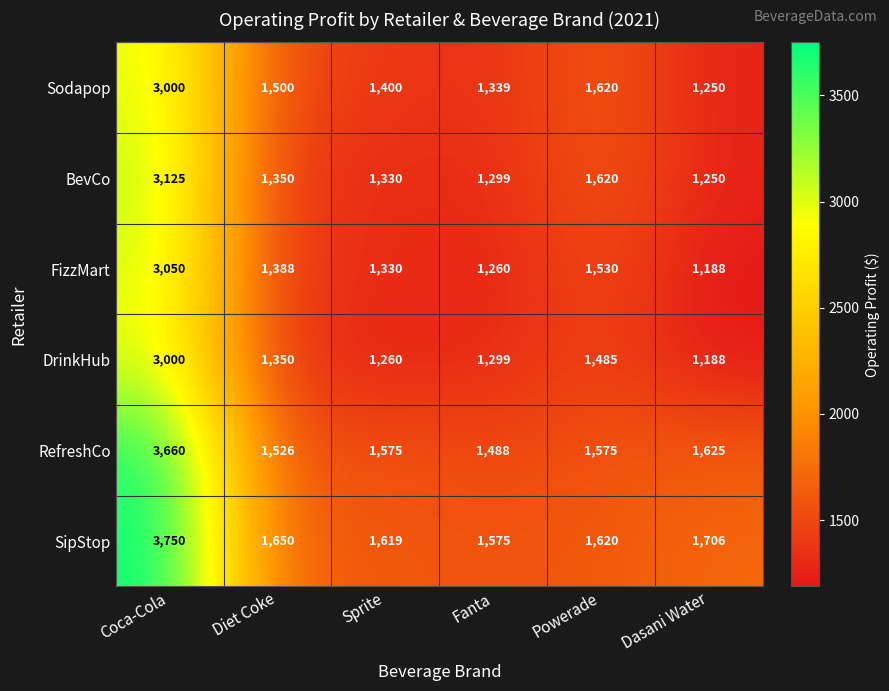

What is the greatest value displayed?

3750